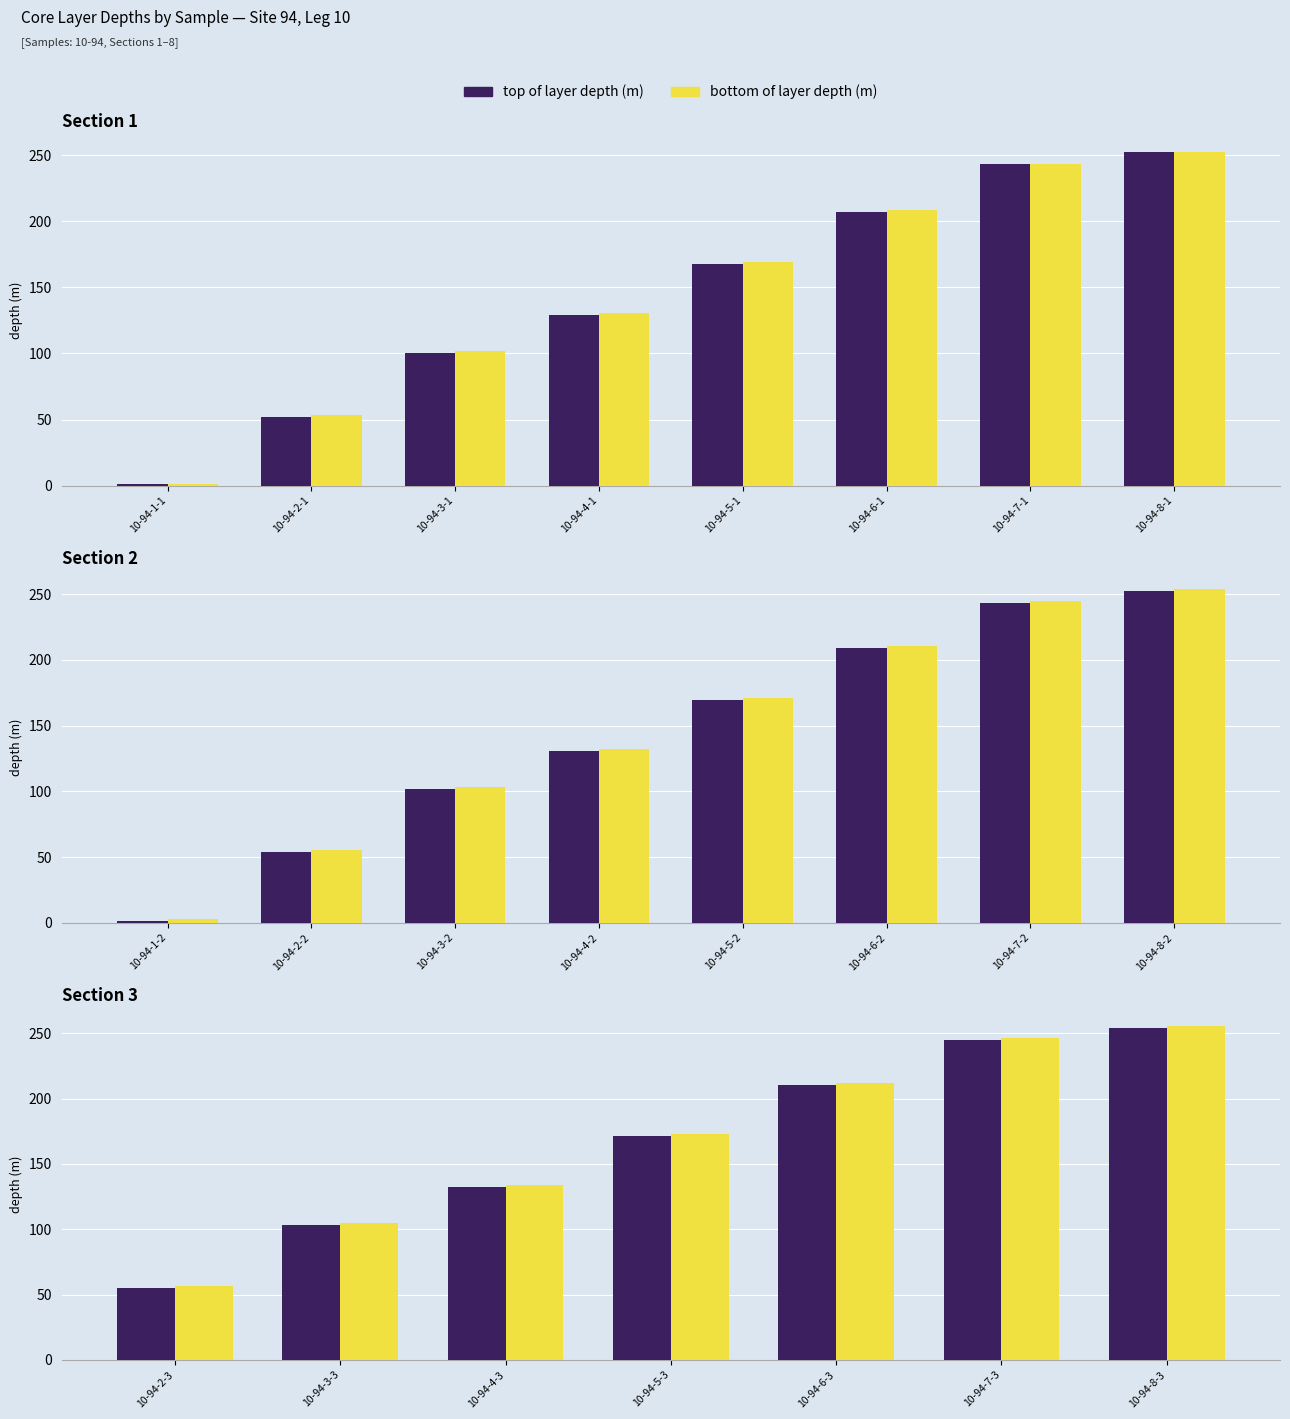

What is the difference between the maximum and second lowest values in the top of layer depth (m) series?

151.0